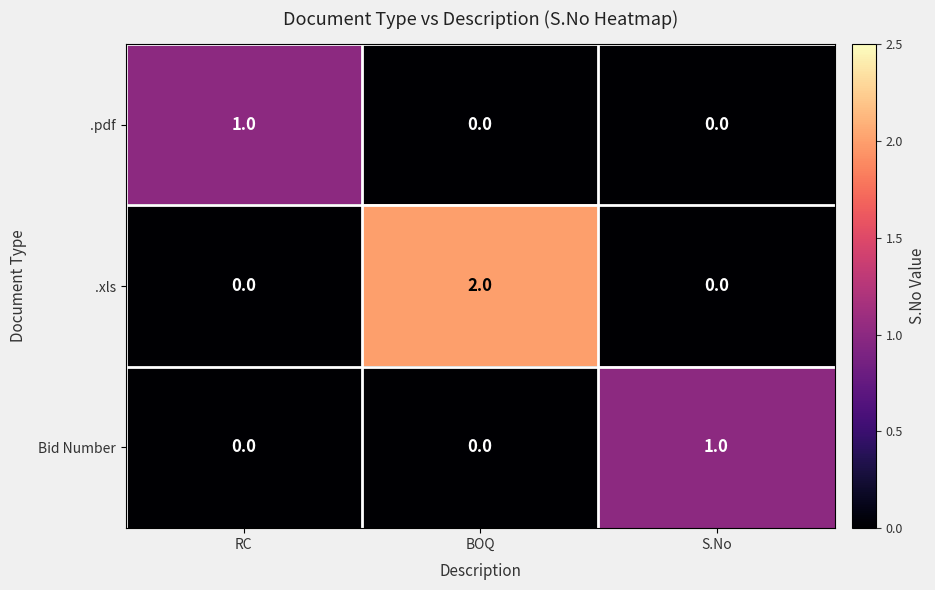

Is the value of .xls at S.No greater than the value of Bid Number at S.No?

No